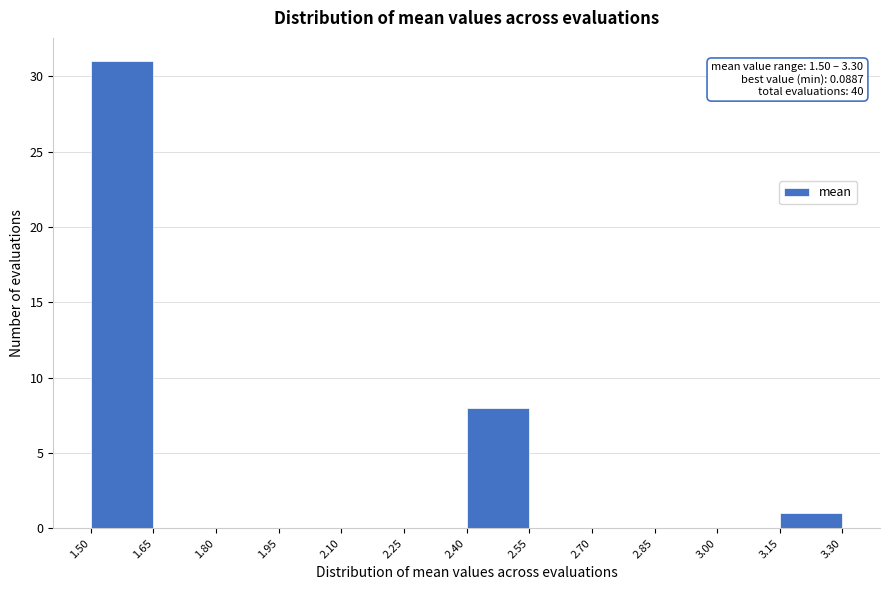

Which range on the x-axis has the tallest bar?

1.50 to 1.65